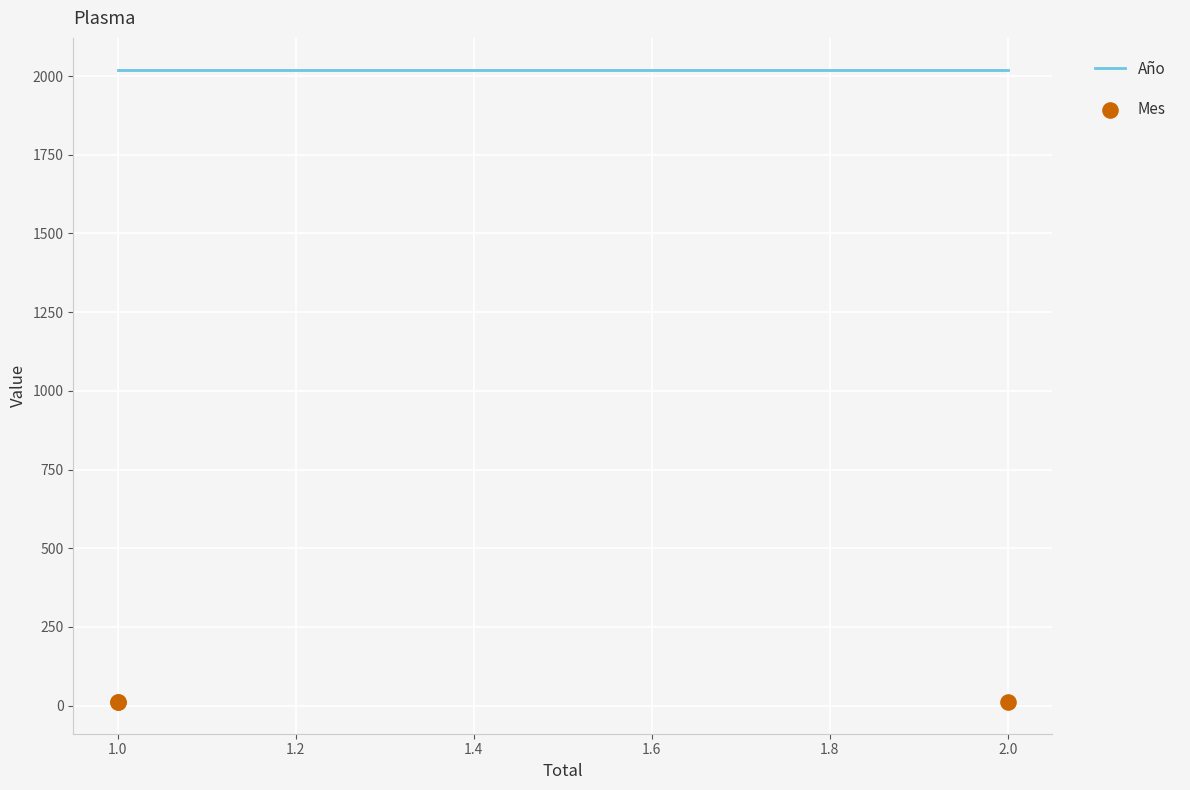

Is the value of Mes at 1.0 greater than the value of Año at 1.0?

No